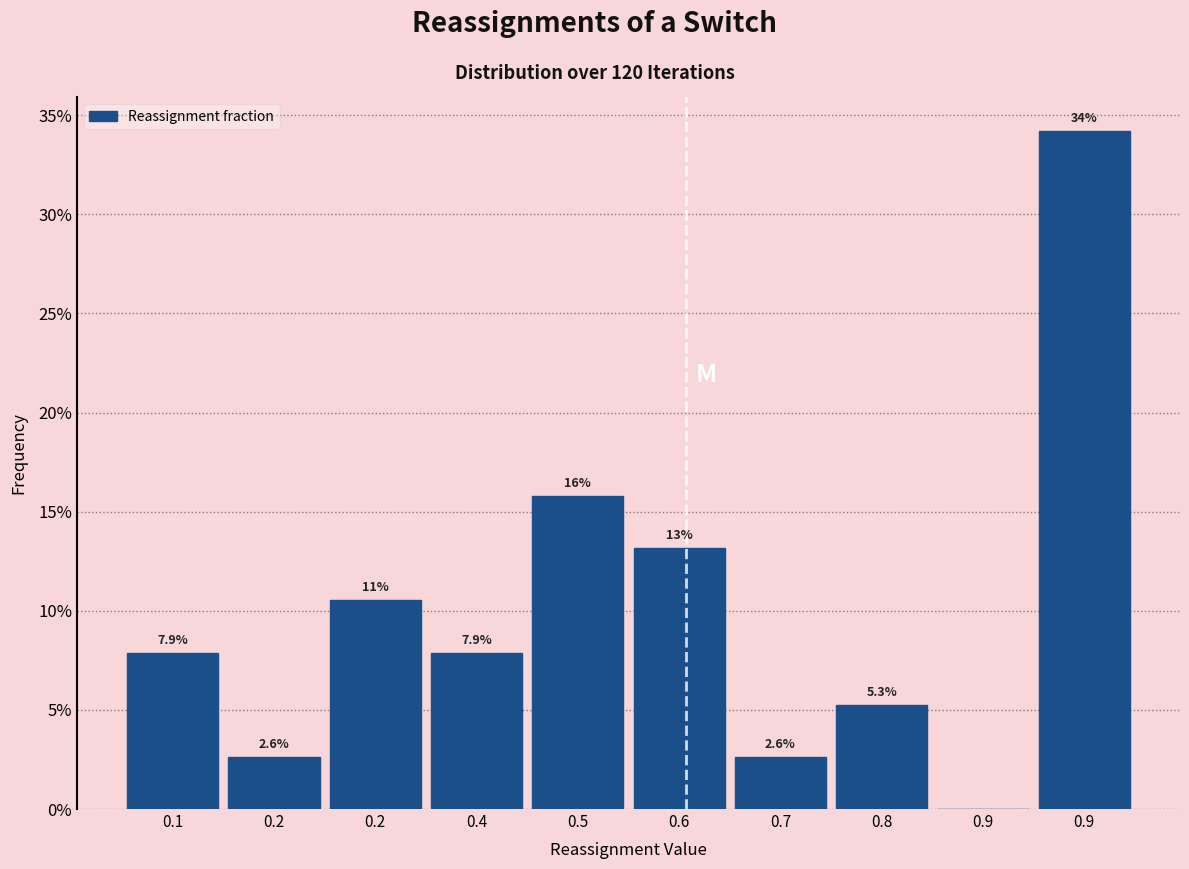

Are the bars horizontal?

No